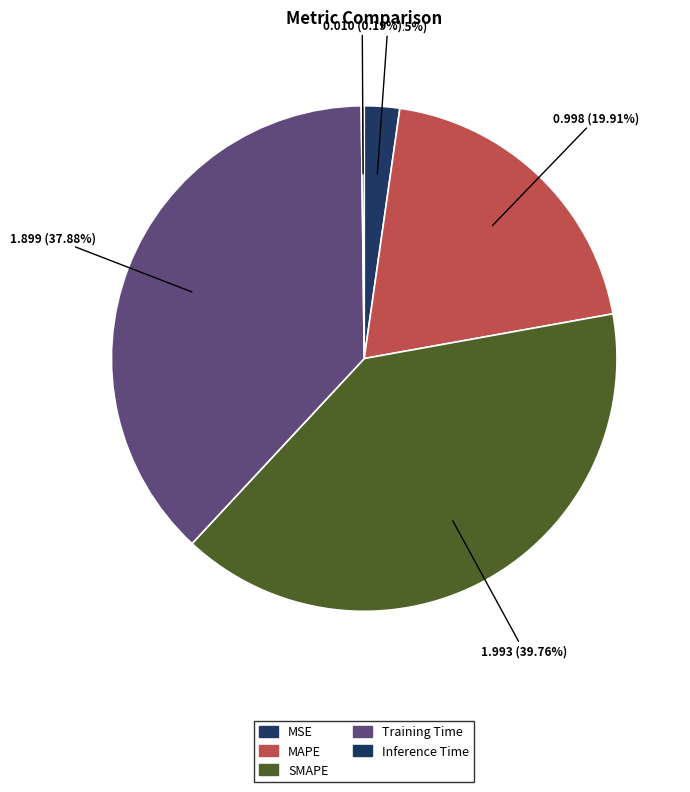

To the nearest percent, what is the difference between the largest and smallest slice percentages?

40%